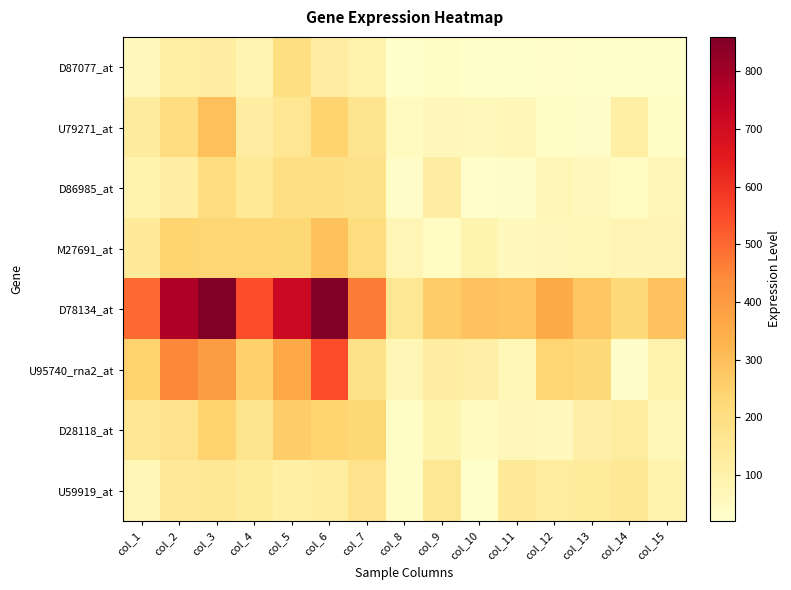

At how many categories does at least one series exceed 190?

14